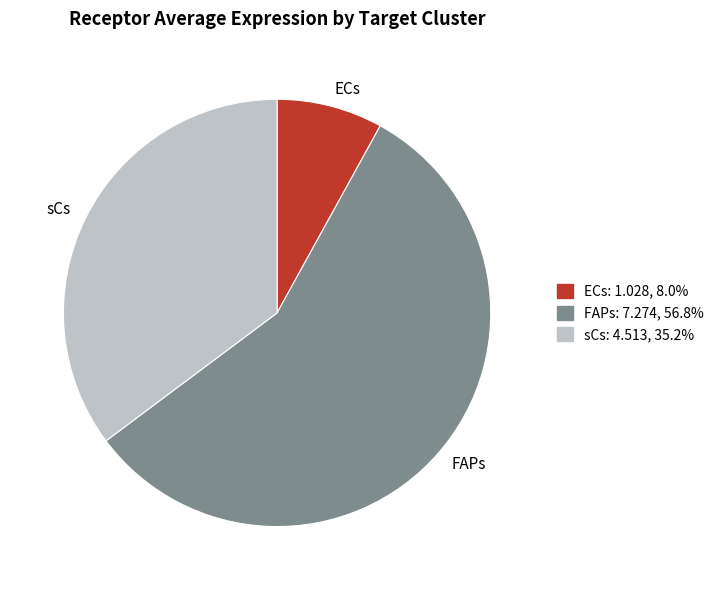

Do sCs and FAPs together represent more than half of the pie?

Yes